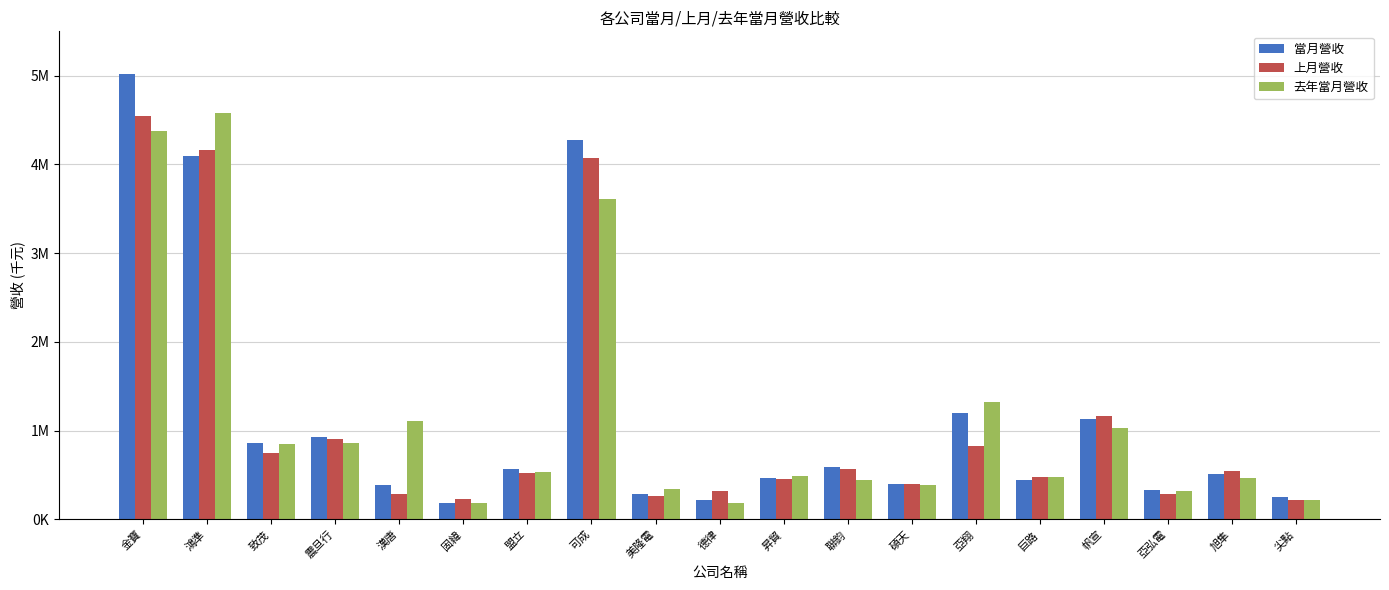

Rank the series by their average value, from lowest to highest.

上月營收, 去年當月營收, 當月營收